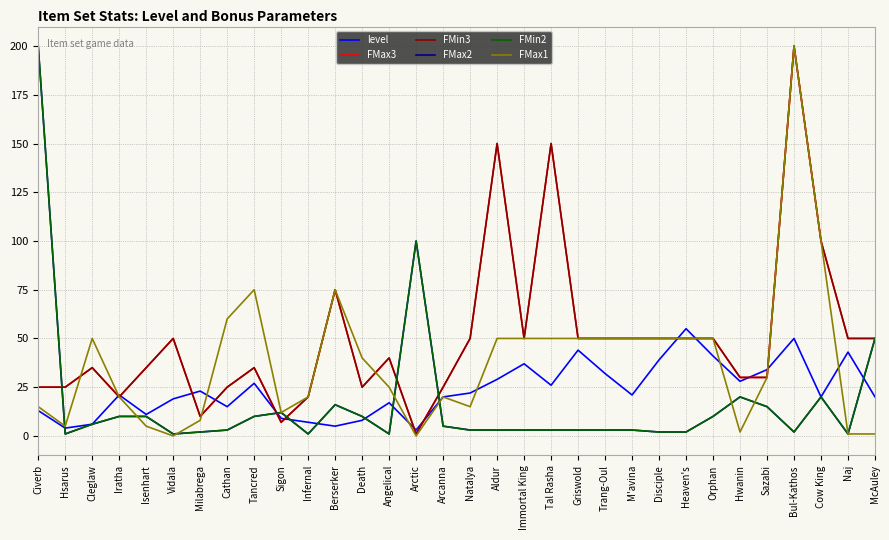

Does the chart display data point markers on the line(s)?

No